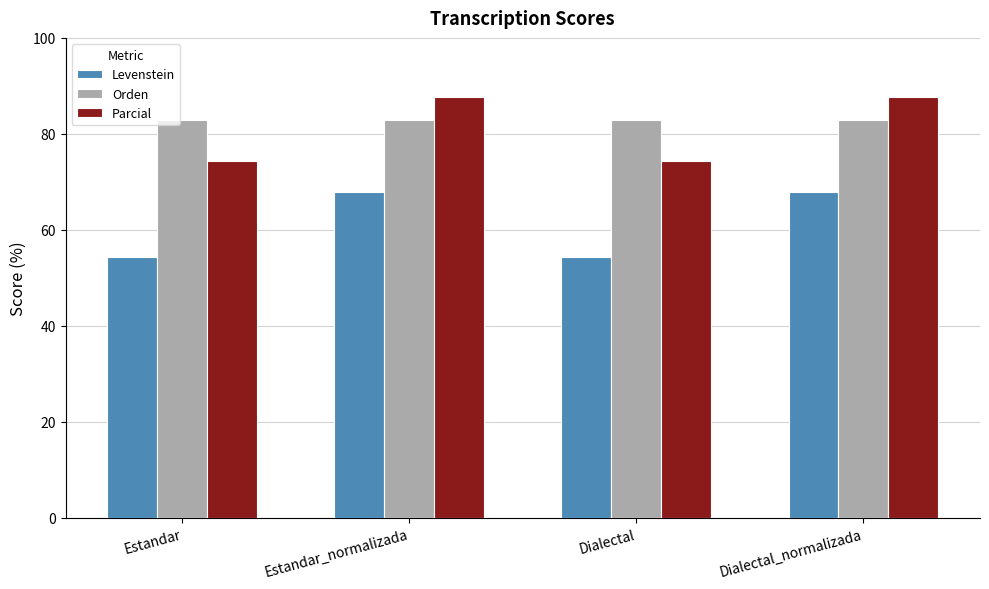

What is the average value of the Levenstein series?

61.1